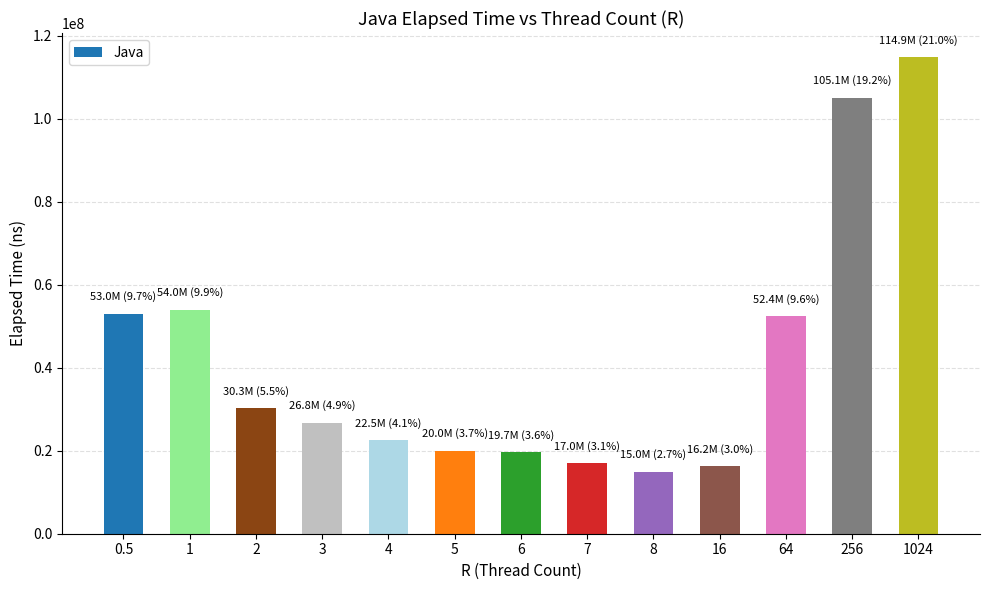

What is the label of the 5th bar from the right?

8